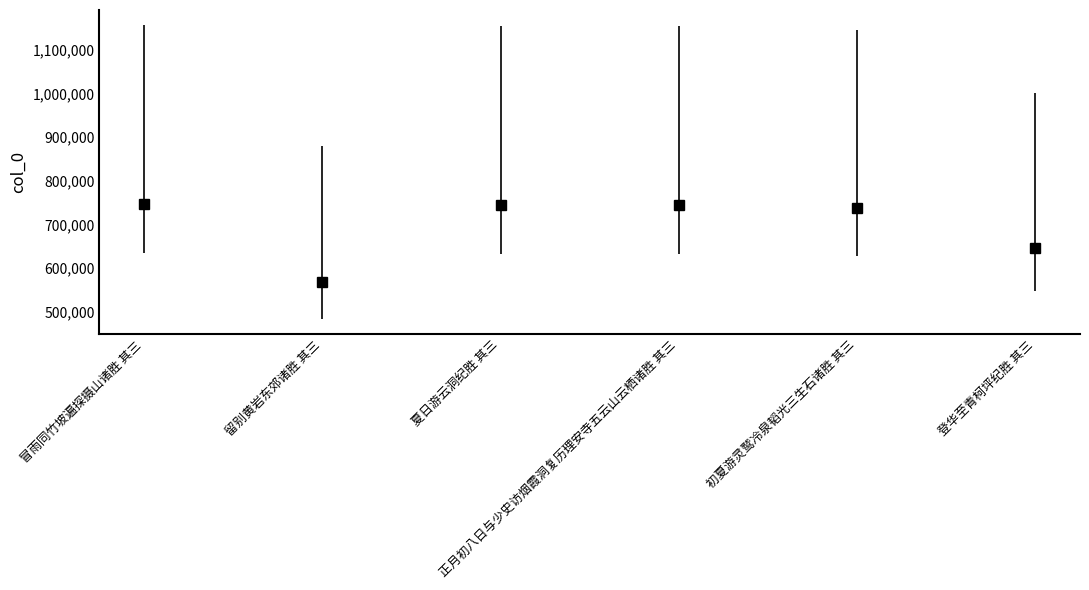

What is the value of the 4th point from the left?

745436